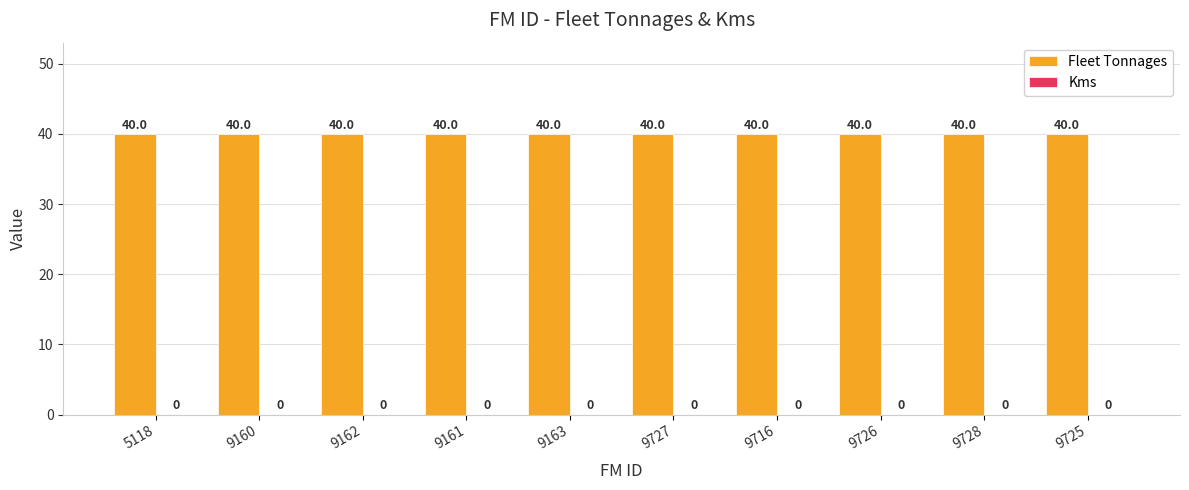

What is the label of the 8th bar from the left?

9726